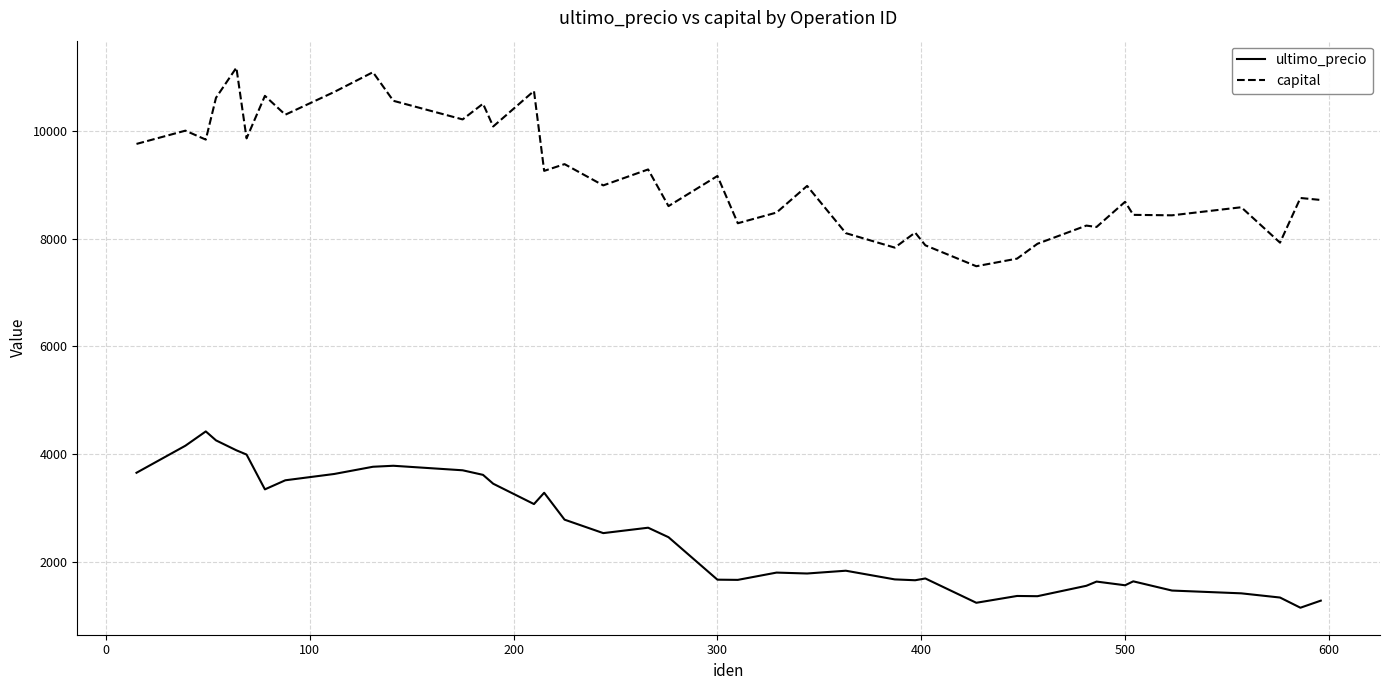

Rank the series by their maximum value, from lowest to highest.

ultimo_precio, capital